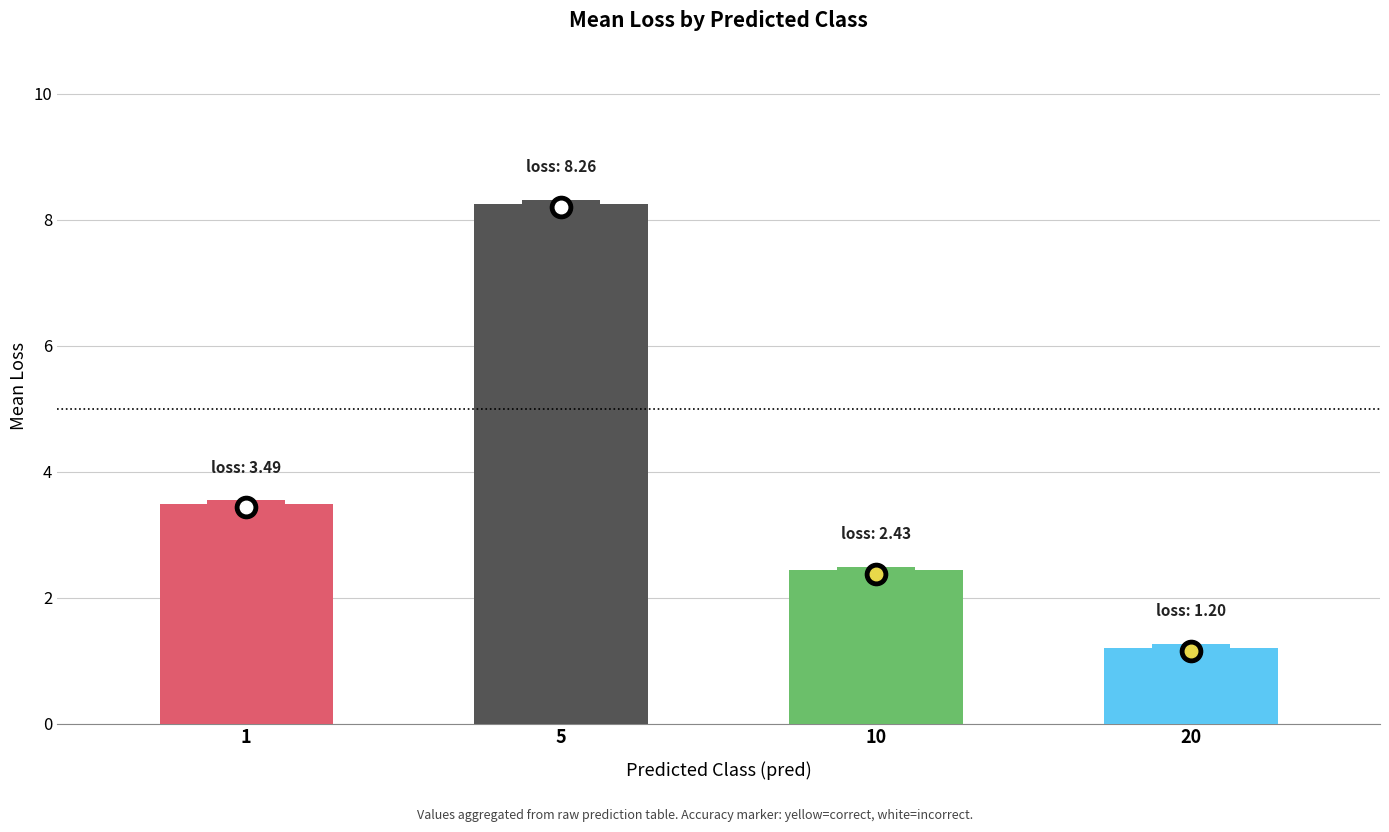

Is it true that the value at 20 is 1.2?

True